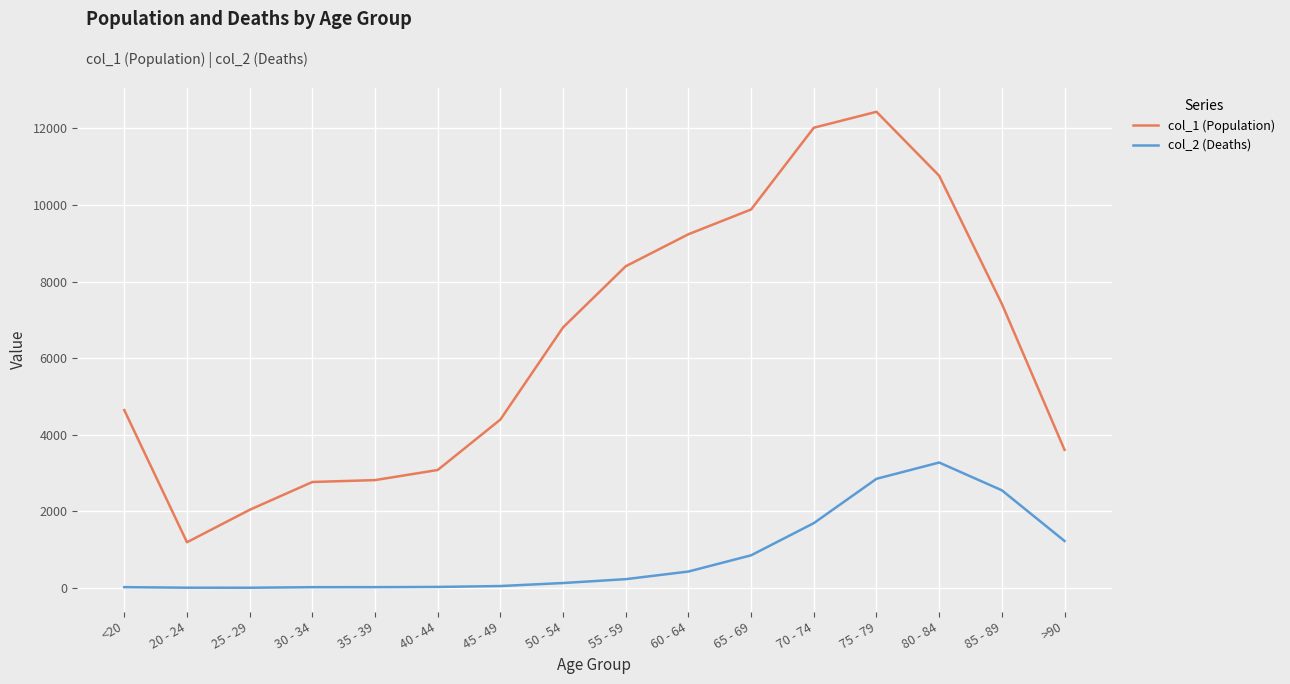

At which category is the sum across all series the highest?

75 - 79